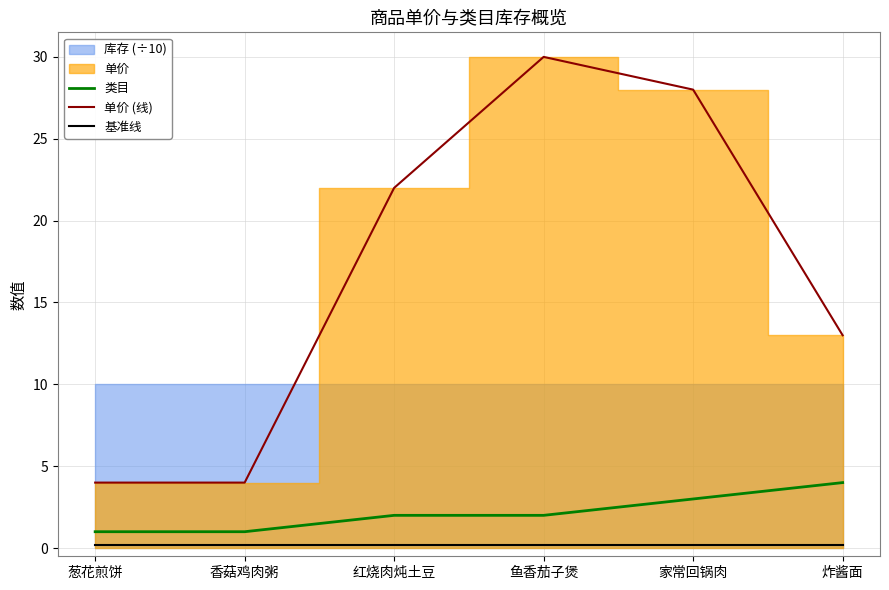

True or false: 单价 (线) has more than 0 points higher than both neighbors.

True